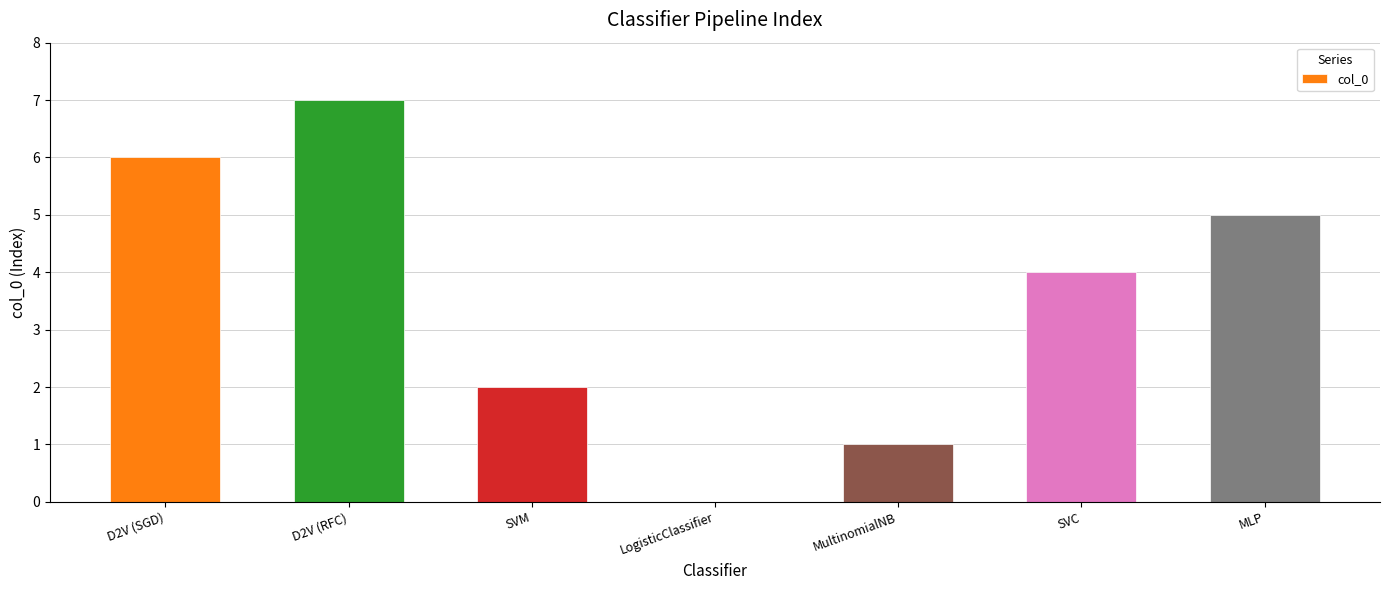

Which label corresponds to the largest value in the chart?

D2V (RFC)